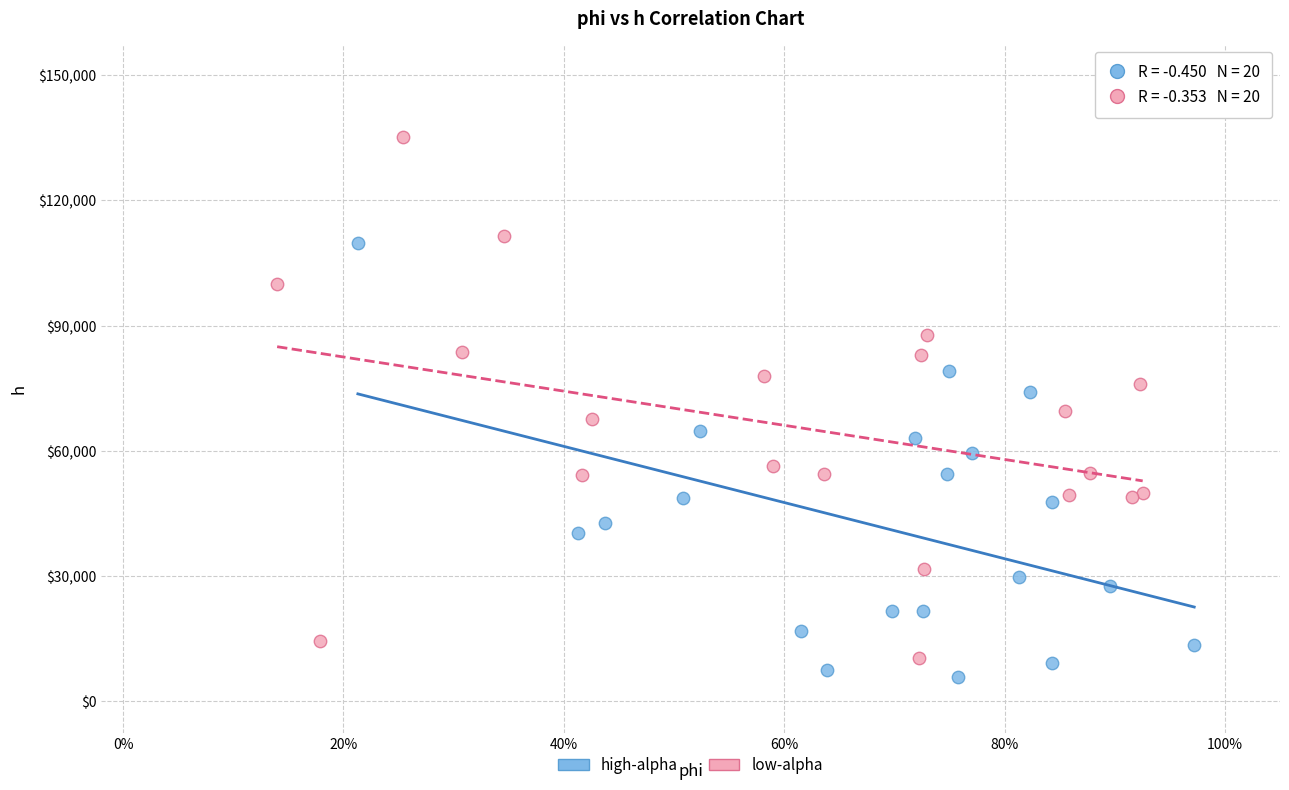

What are all the series names shown in the legend?

high-alpha, low-alpha